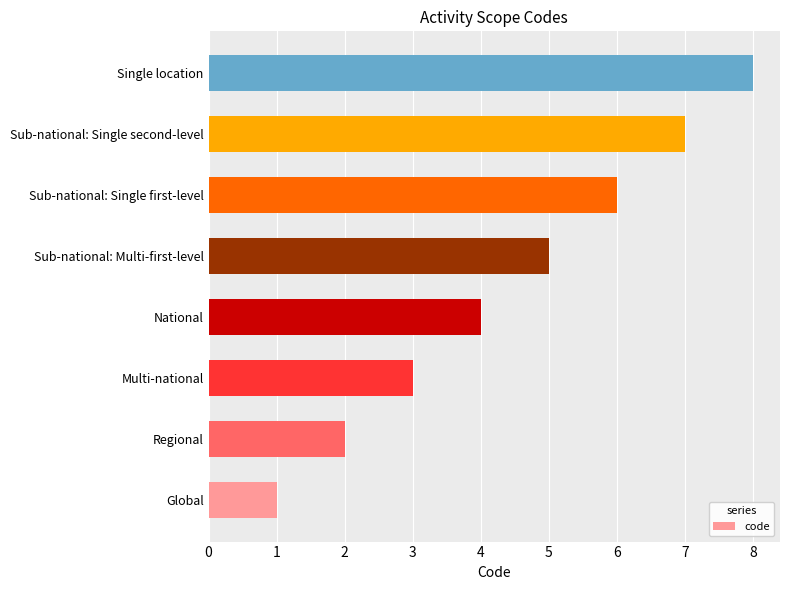

Which has a higher value, Global or Regional?

Regional